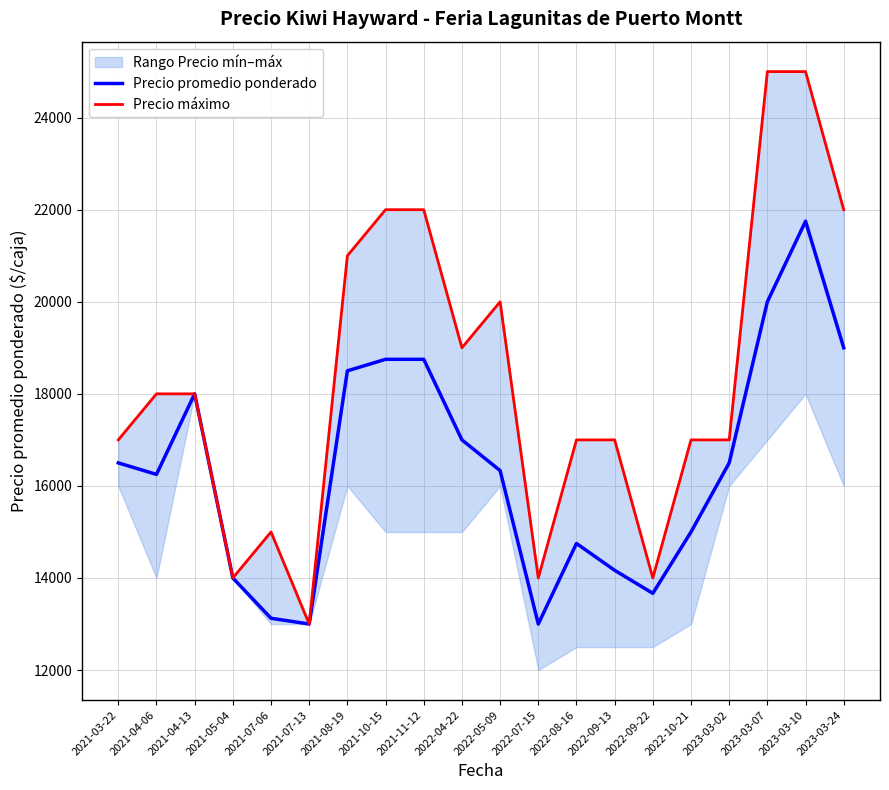

Reading left to right, transcribe all the data shown in this chart.

Precio promedio ponderado: 16500	16250	18000	14000	13125	13000	18500	18750	18750	17000	16333	13000	14750	14167	13667	15000	16500	20000	21750	19000
Precio máximo: 17000	18000	18000	14000	15000	13000	21000	22000	22000	19000	20000	14000	17000	17000	14000	17000	17000	25000	25000	22000